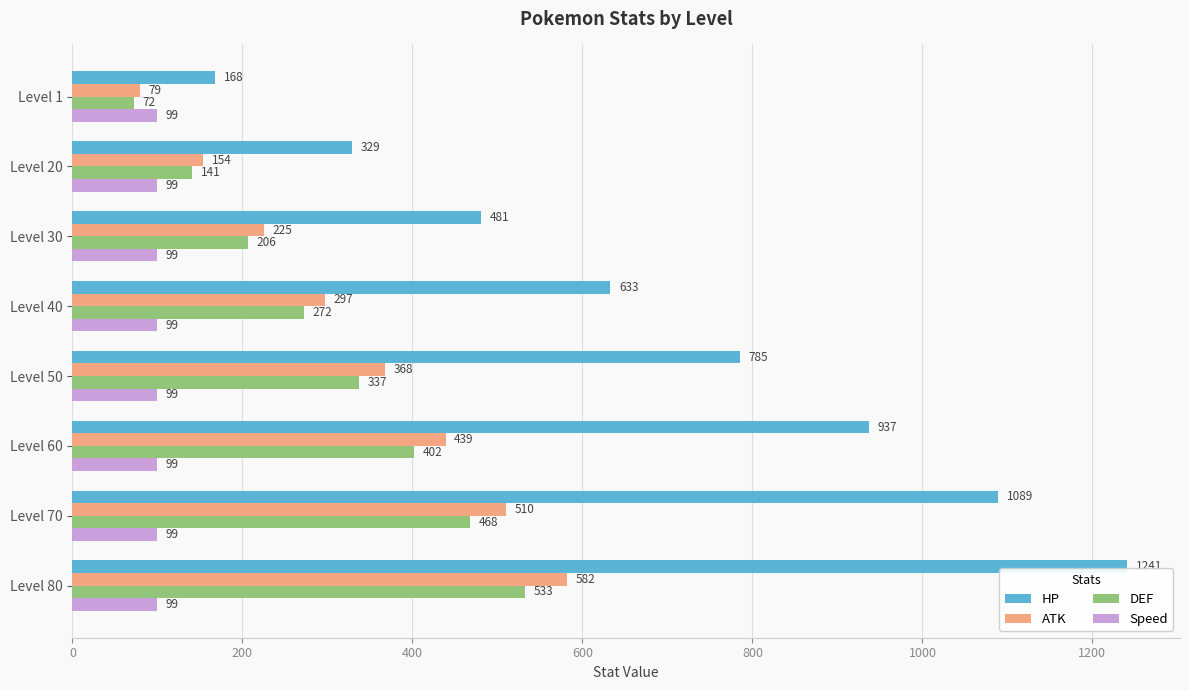

What is the sum of the HP values at Level 1 and Level 70?

1257